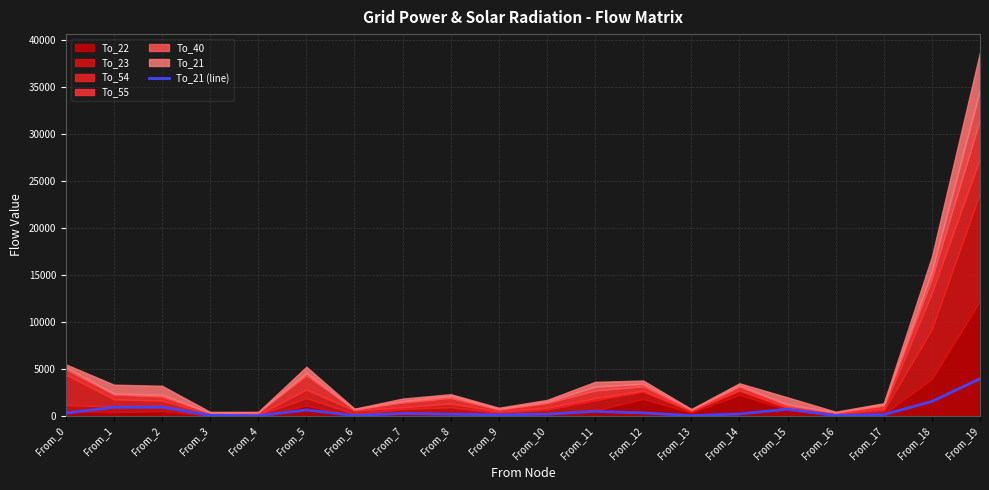

What is the greatest value displayed?

3967